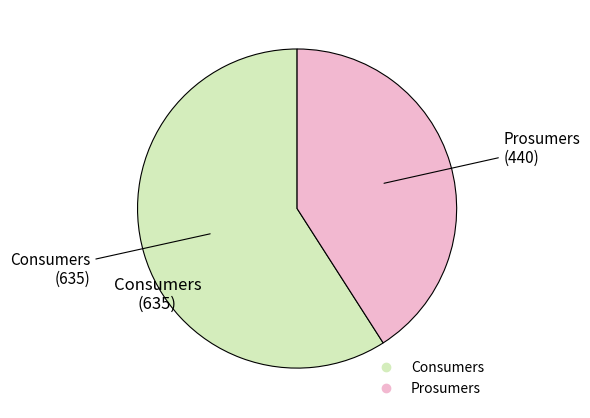

Between Prosumers and Consumers, which is larger?

Consumers